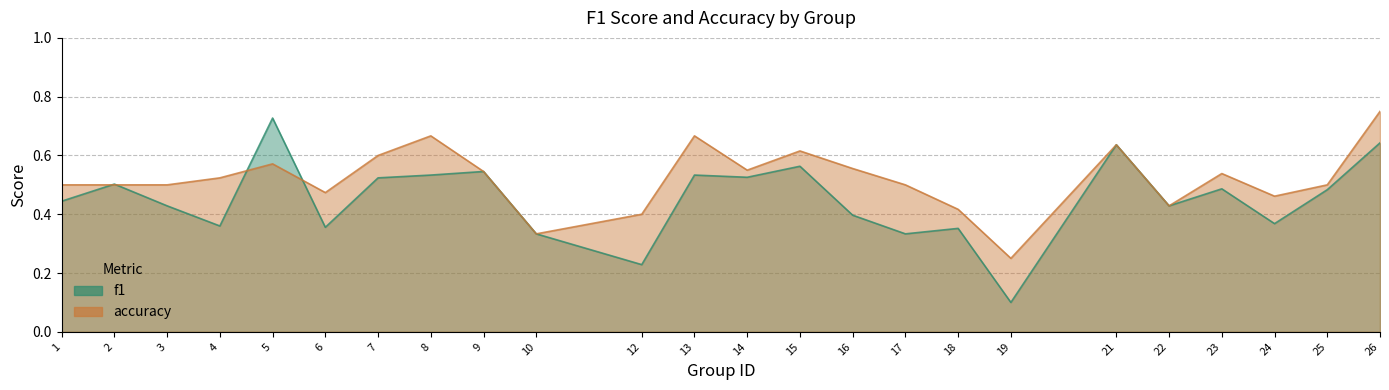

Which category has the highest value in the f1 series?

5